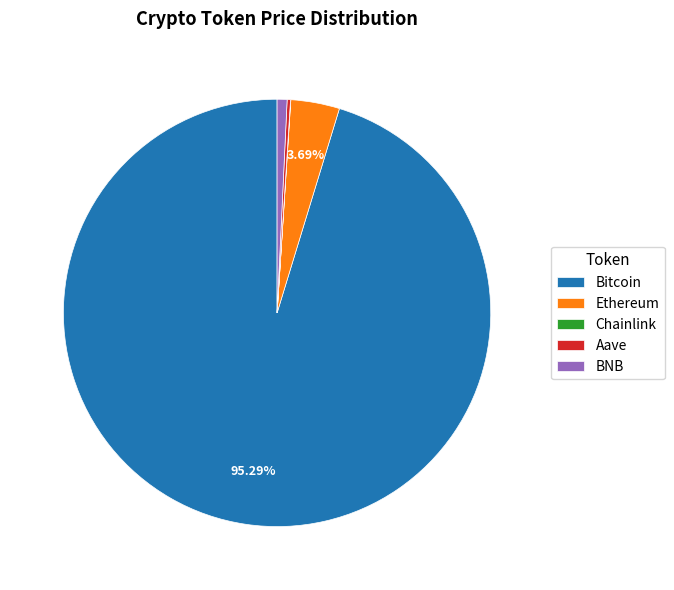

Does any single category account for the majority?

Yes